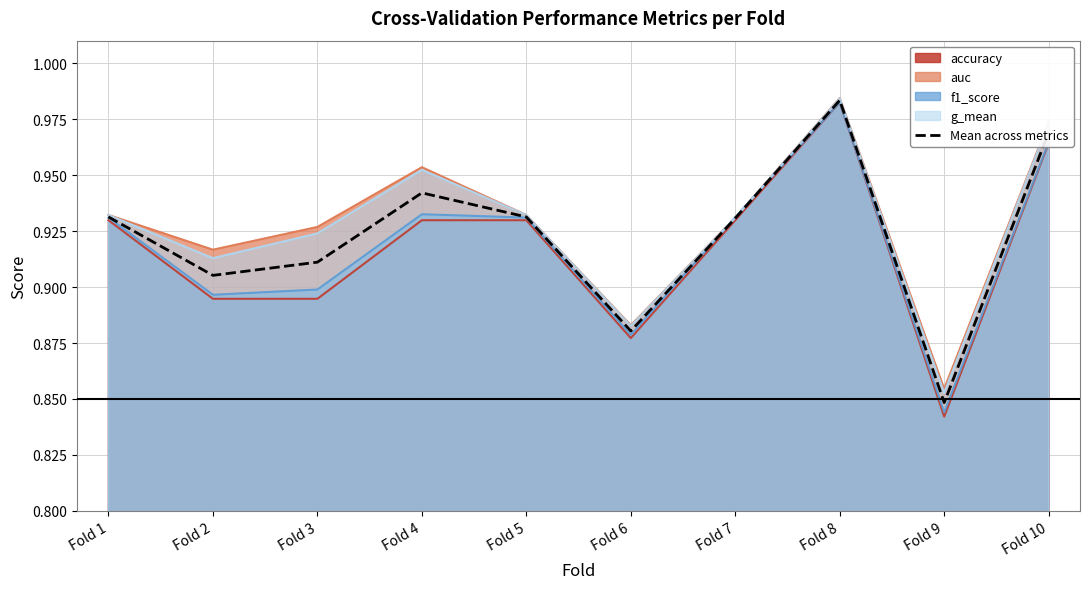

What is the value of the 2nd point from the left?

0.9